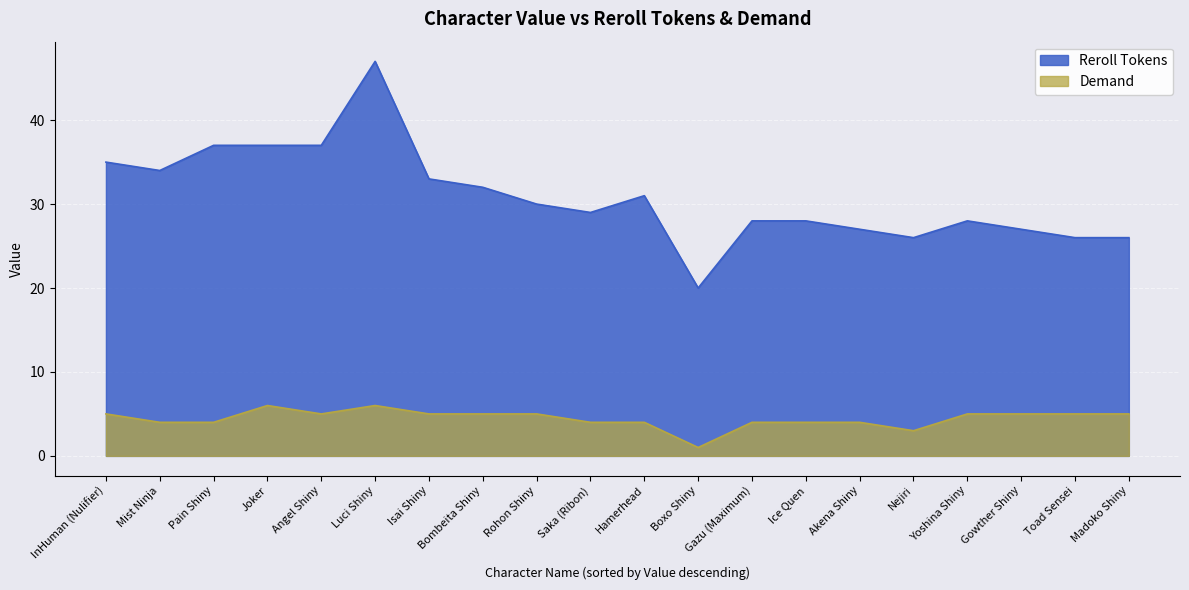

Is it true that the value at Gazu (Maximum) is 9?

False